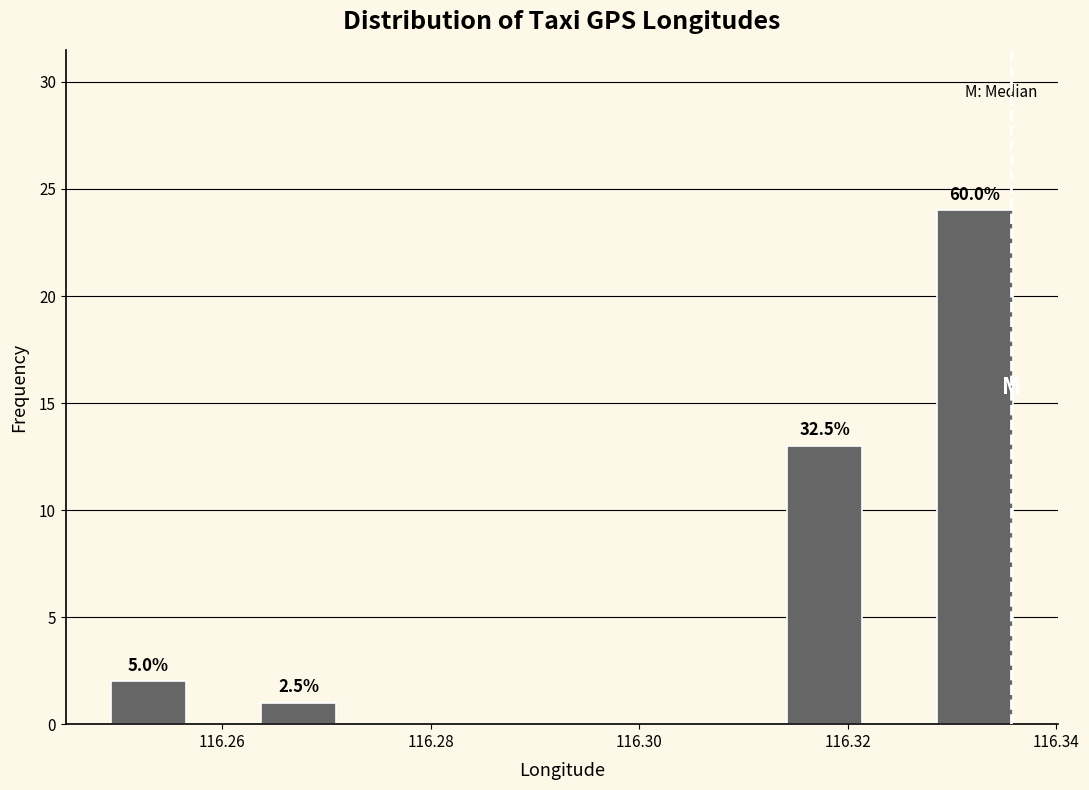

Read against the x-axis, roughly where is the centre of the tallest bar?

116.332